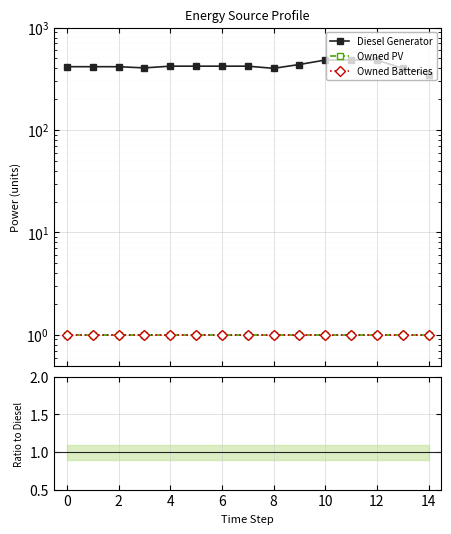

Which series has the largest range (max minus min)?

Diesel Generator